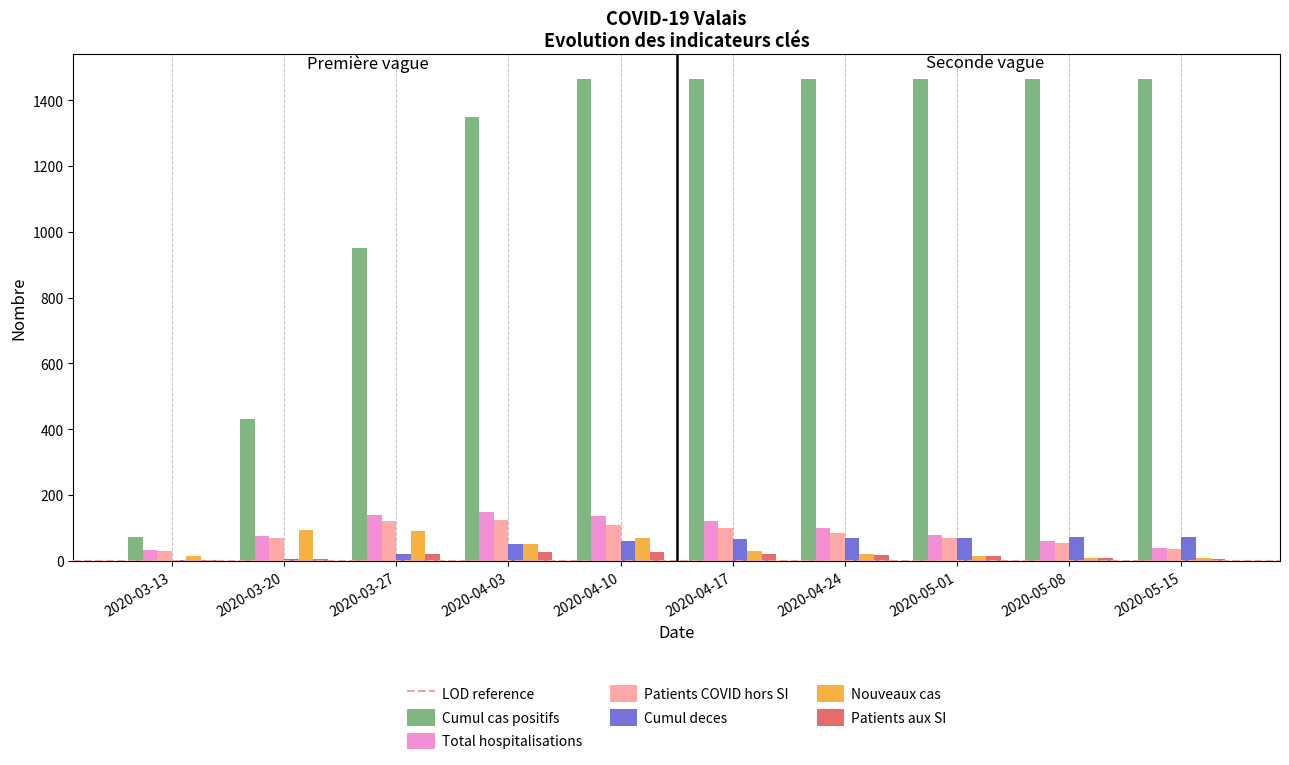

What is the difference between the Cumul deces values at 2020-04-03 and 2020-05-01?

19